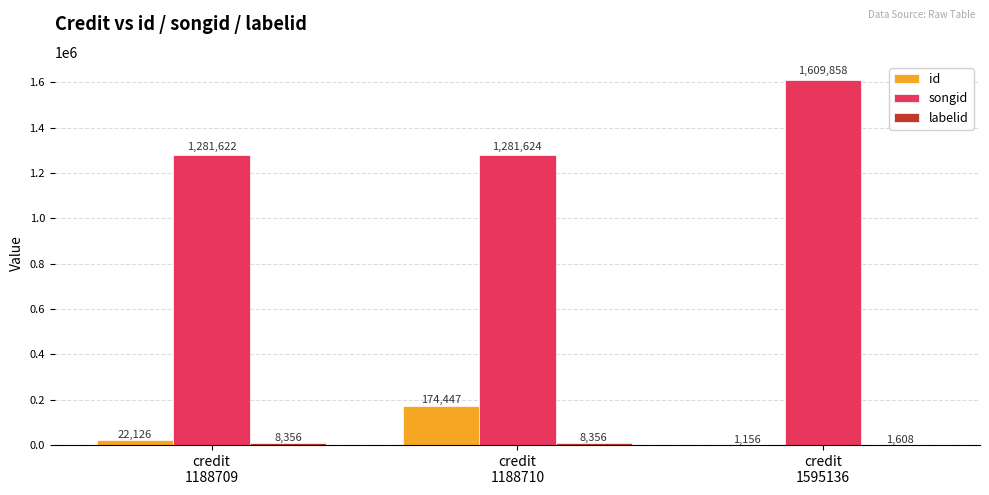

Which series has the largest total across all categories?

songid